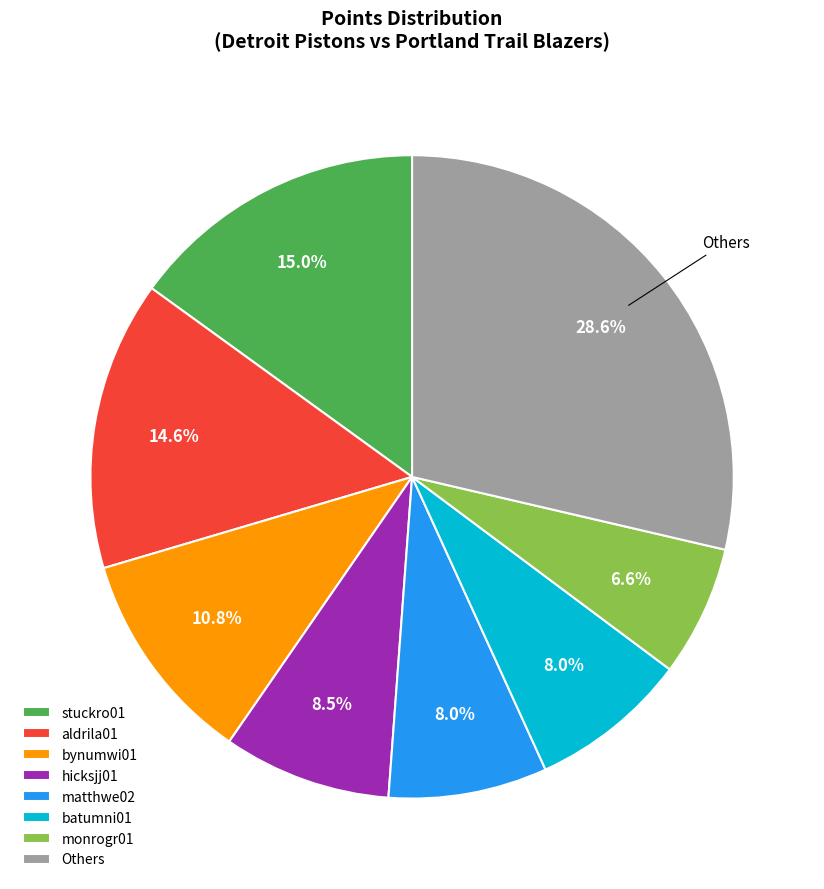

How many segments does this pie chart have?

8